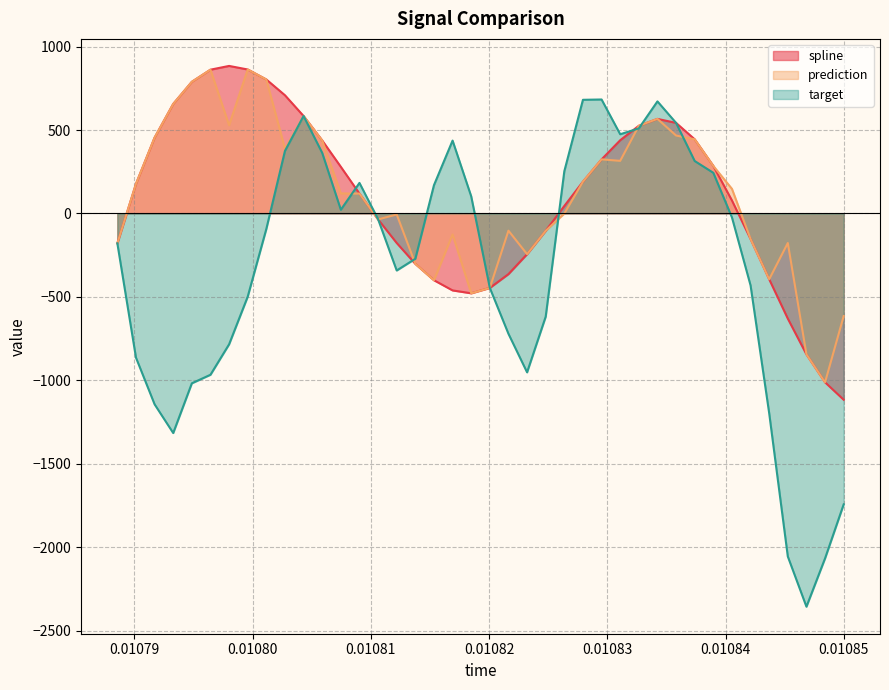

What is the maximum value for spline?

884.0